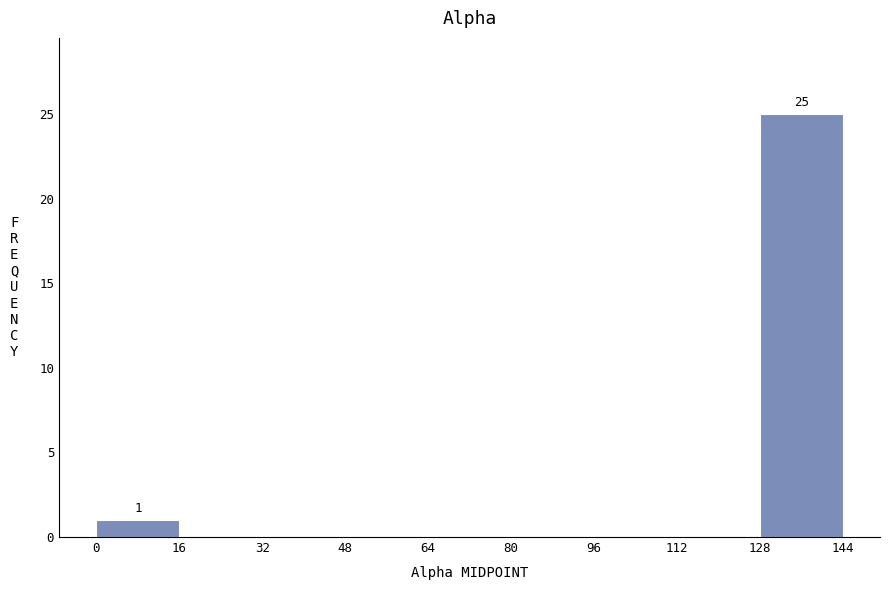

Which range on the x-axis has the tallest bar?

128 to 144